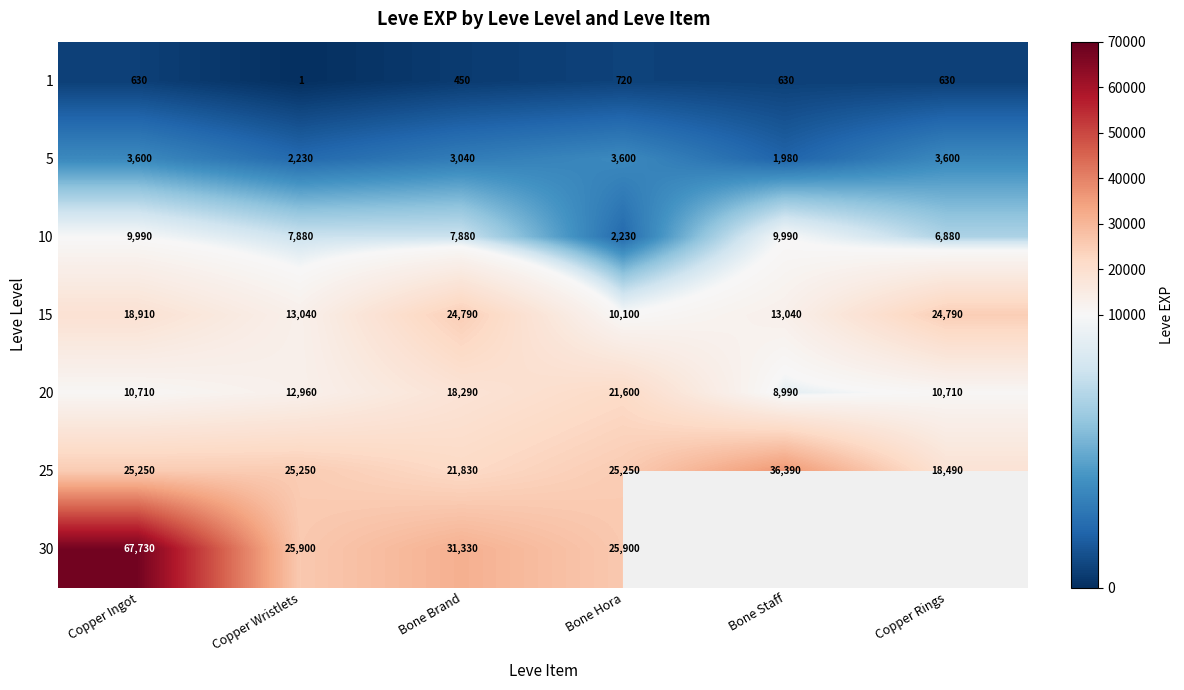

True or false: 10 has a value of 2976.9 at Bone Brand.

False